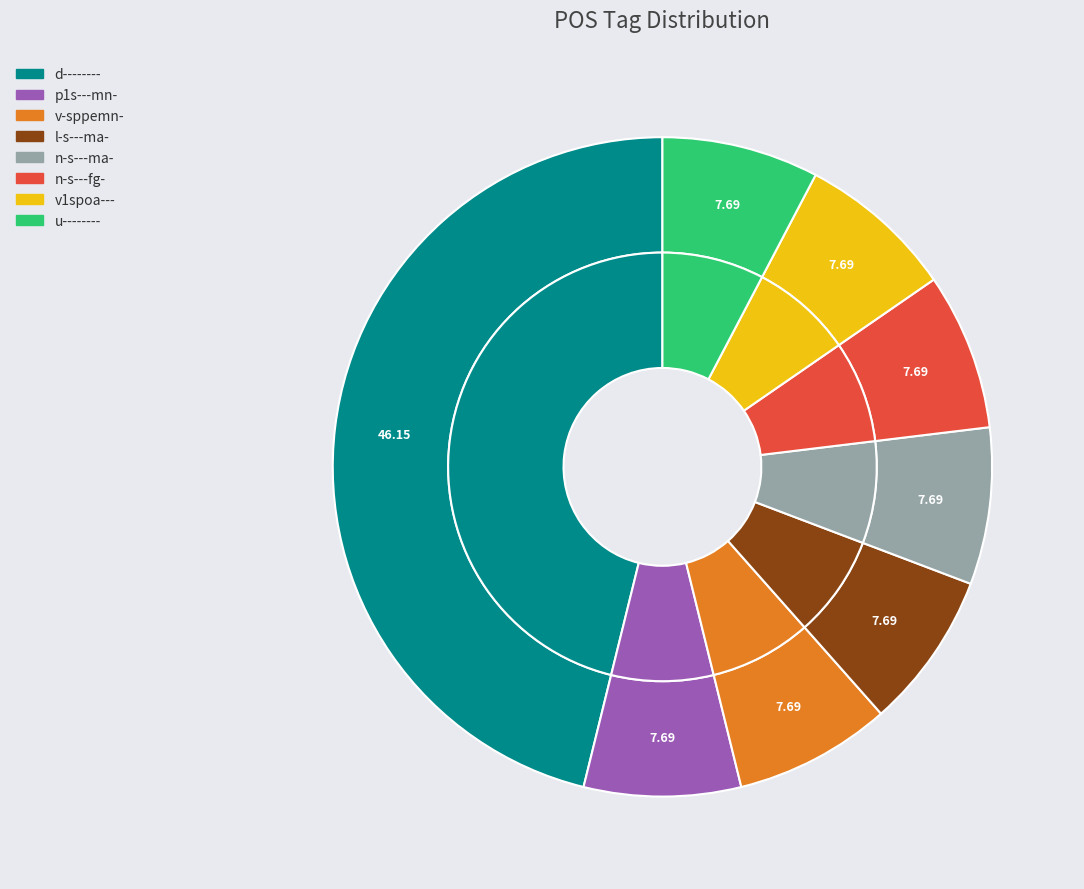

Is the sum of l-s---ma- and v1spoa--- greater than half?

No